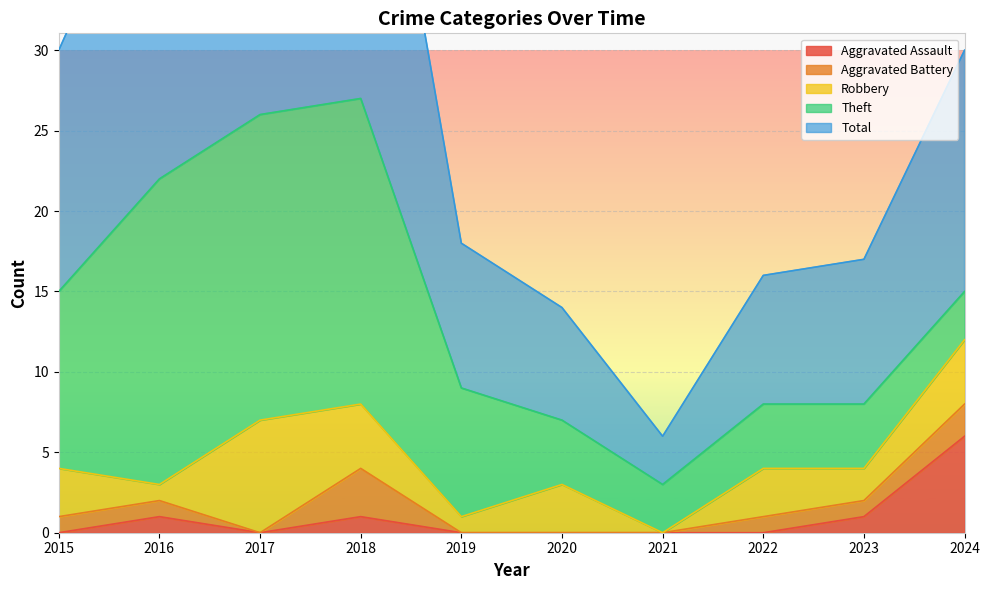

At which label does Total first exceed 15?

2016